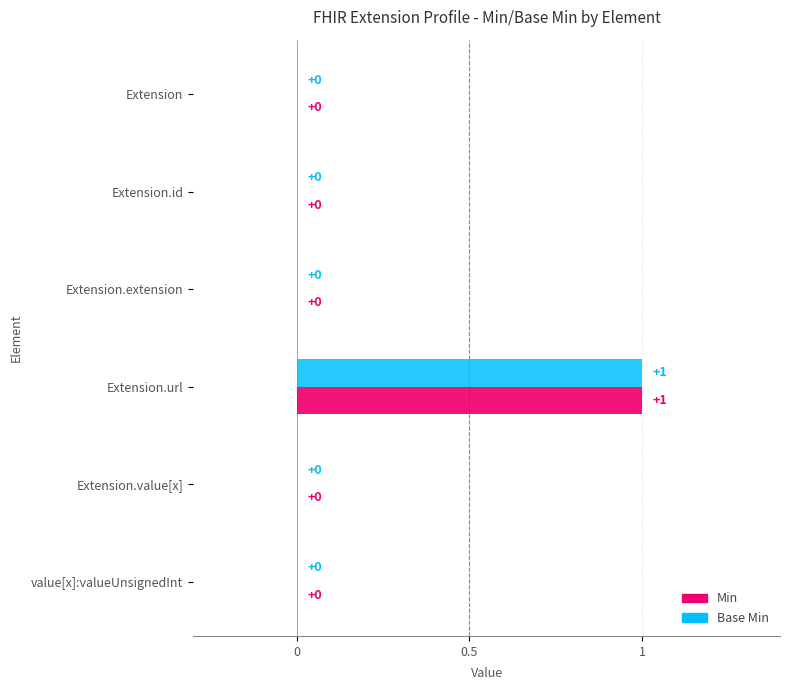

At which category is the sum across all series the highest?

Extension.url